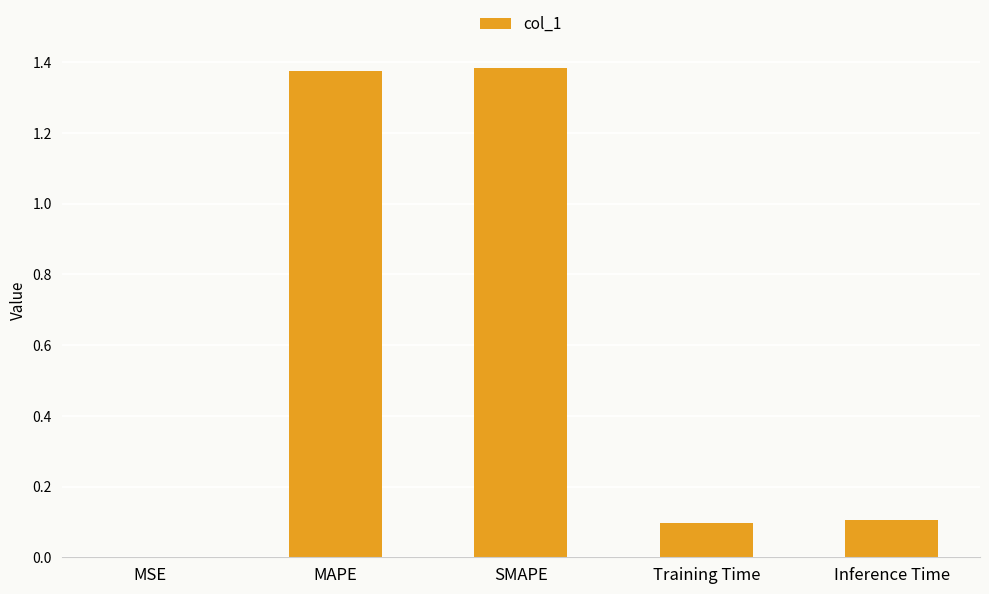

What is the change in value from MAPE to Training Time?

-1.3